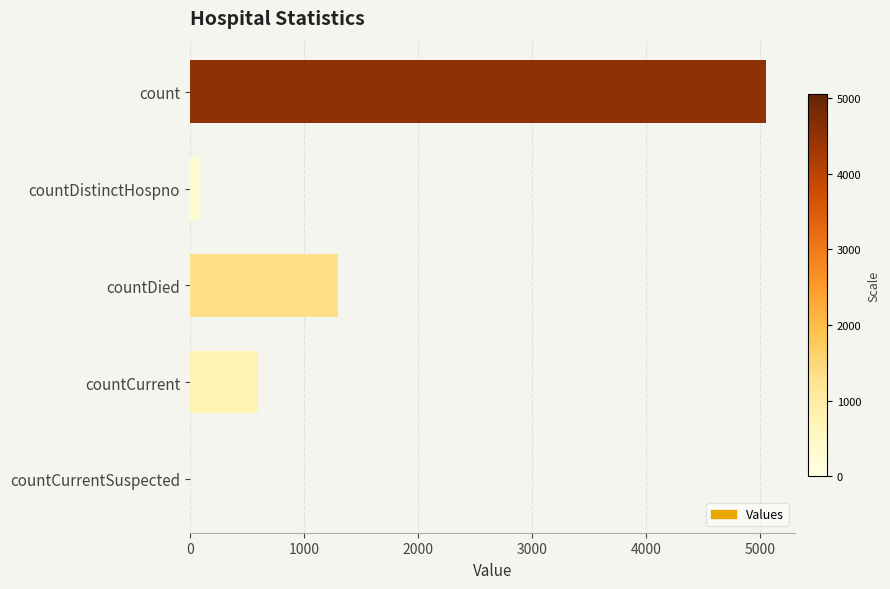

True or false: the data shows 650 at countDied.

False